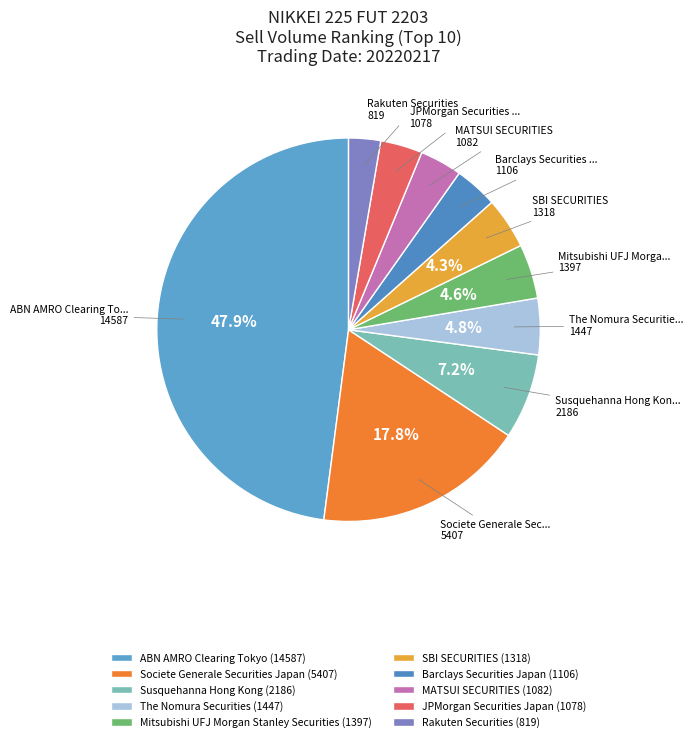

Rank the categories by value from lowest to highest.

Rakuten Securities, JPMorgan Securities Japan, MATSUI SECURITIES, Barclays Securities Japan, SBI SECURITIES, Mitsubishi UFJ Morgan Stanley Securities, The Nomura Securities, Susquehanna Hong Kong, Societe Generale Securities Japan, ABN AMRO Clearing Tokyo